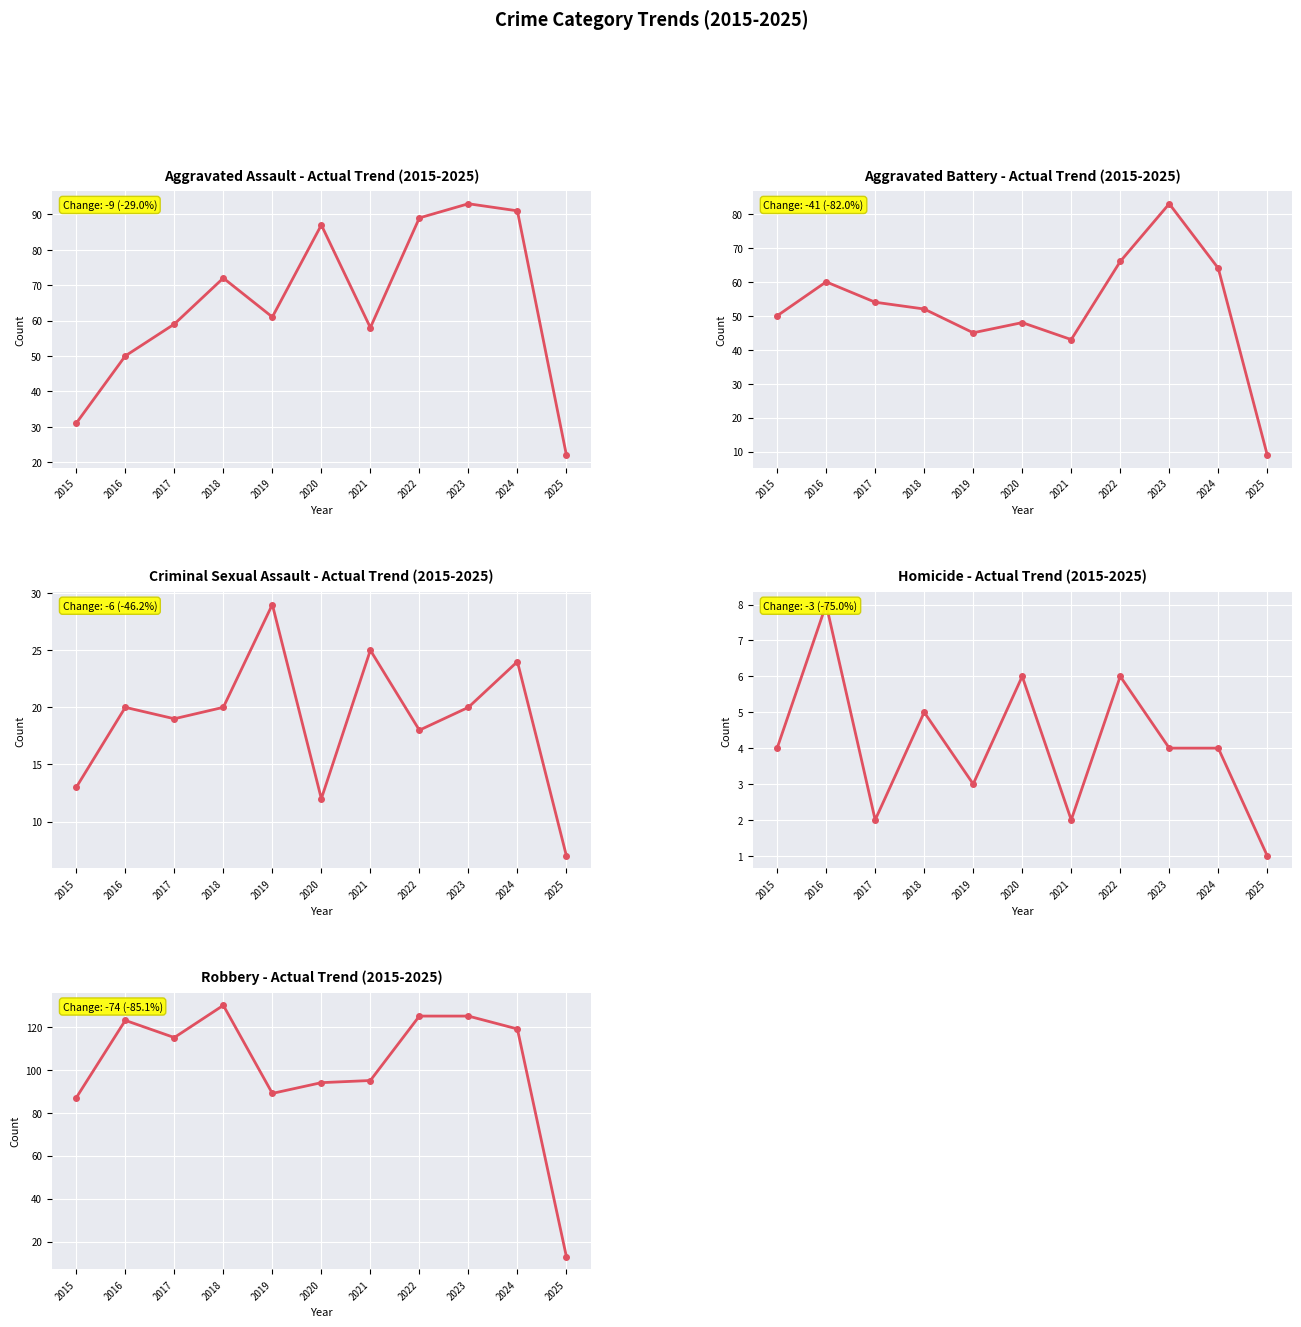

Reading left to right, transcribe all the data shown in this chart.

Aggravated Assault: 31	50	59	72	61	87	58	89	93	91	22
Aggravated Battery: 50	60	54	52	45	48	43	66	83	64	9
Criminal Sexual Assault: 13	20	19	20	29	12	25	18	20	24	7
Homicide: 4	8	2	5	3	6	2	6	4	4	1
Robbery: 87	123	115	130	89	94	95	125	125	119	13